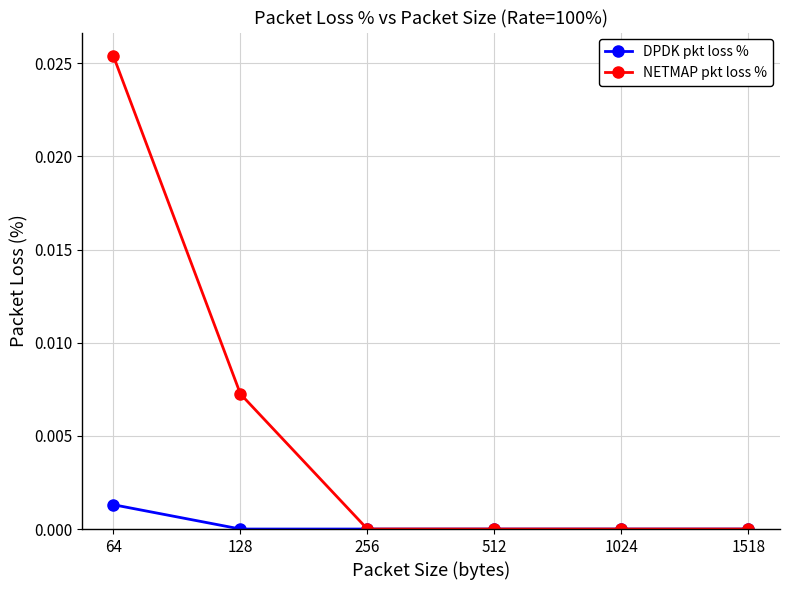

Which series has the largest total across all categories?

NETMAP pkt loss %